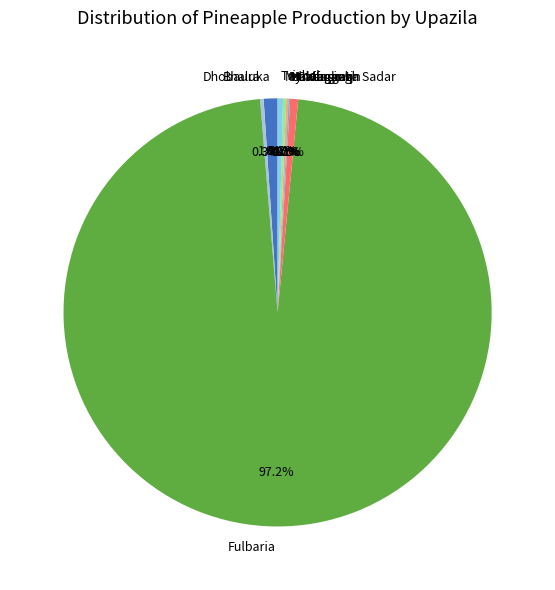

What percentage is the Bhaluka slice, to the nearest percent?

1%